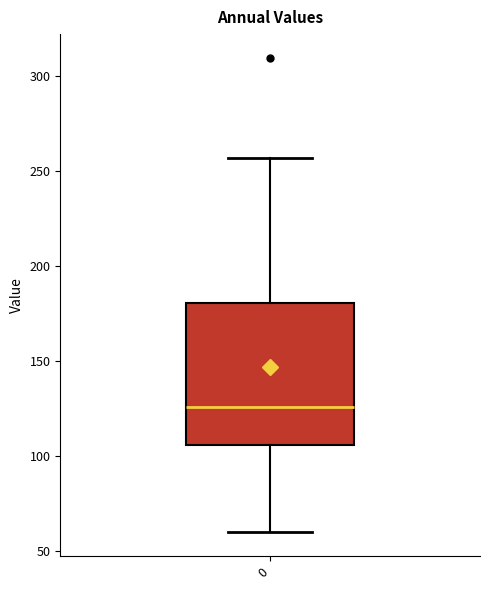

Transcribe this box plot: give where the median line is, the range the box spans, and where the two whiskers end, as read against the y-axis. The values are not printed on the chart, so give them approximately, as read against the axis.

median 125, box 105 to 180, whiskers 60 to 255